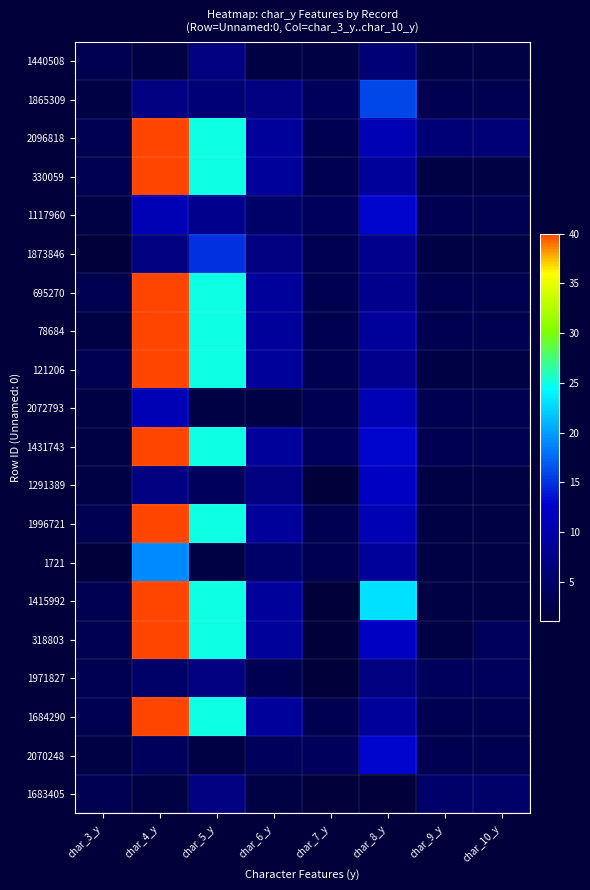

Which series has the largest total across all categories?

1415992